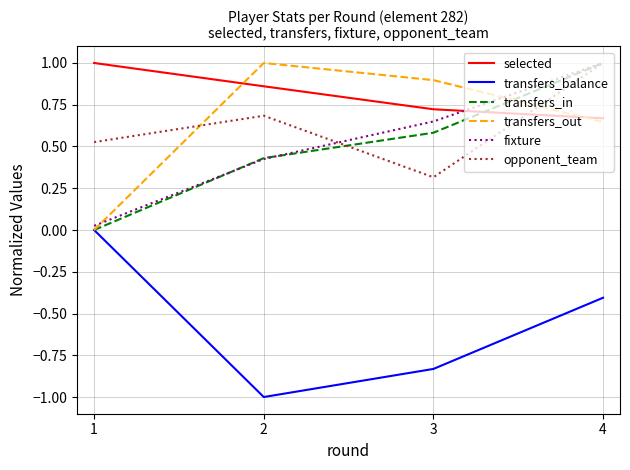

Is the value of transfers_balance at 4 greater than the value of transfers_in at 2?

No